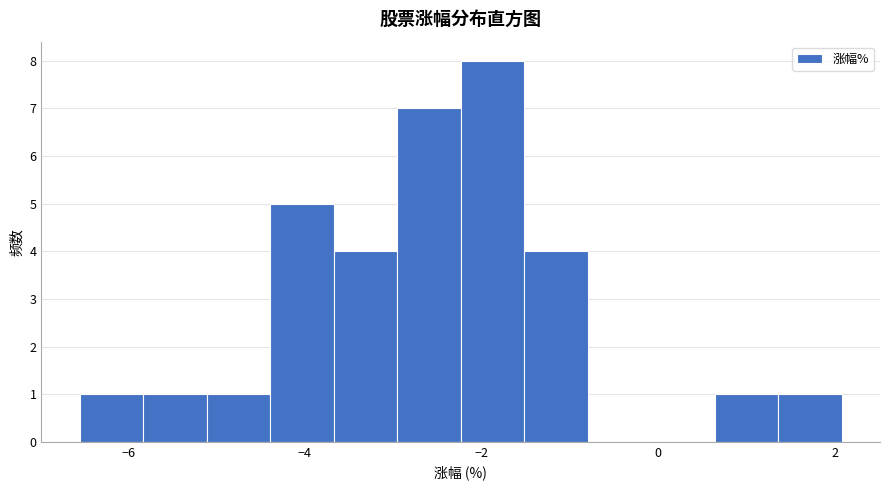

Read against the x-axis, roughly where is the centre of the tallest bar?

-1.8